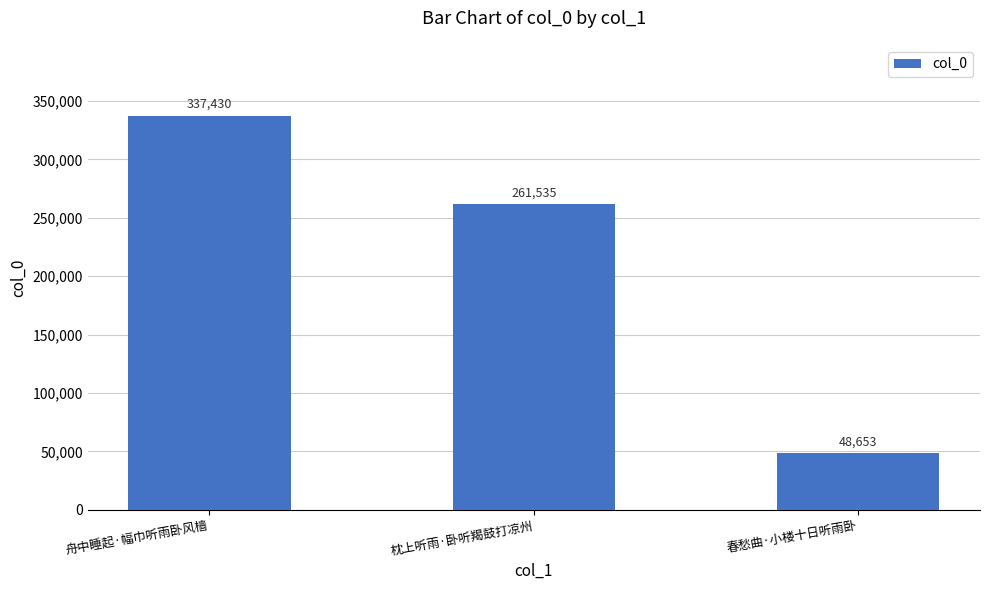

Does the chart contain any negative values?

No